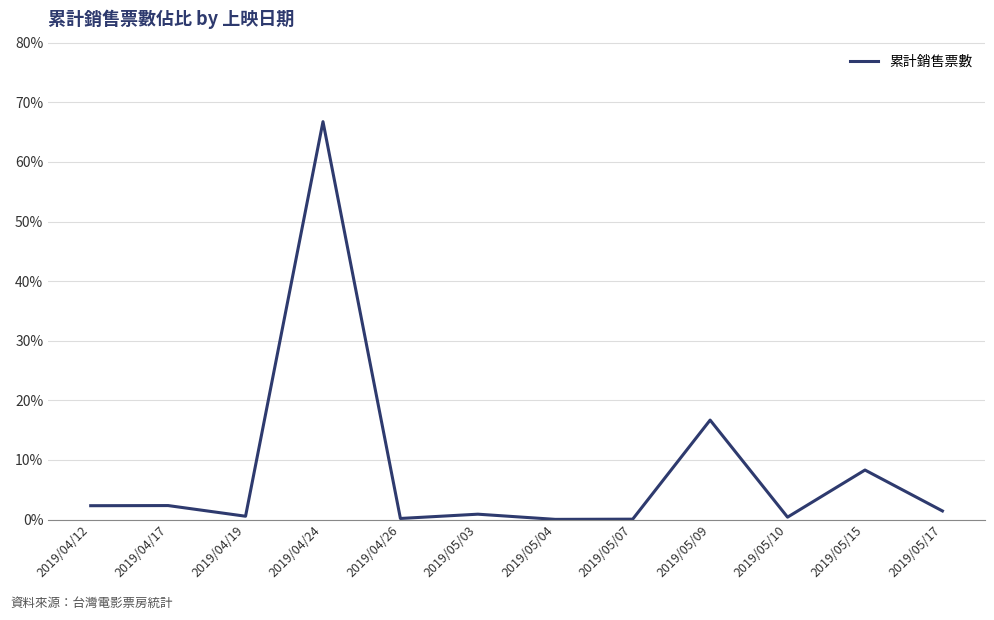

True or false: the data shows 1.4 at 2019/05/17.

True